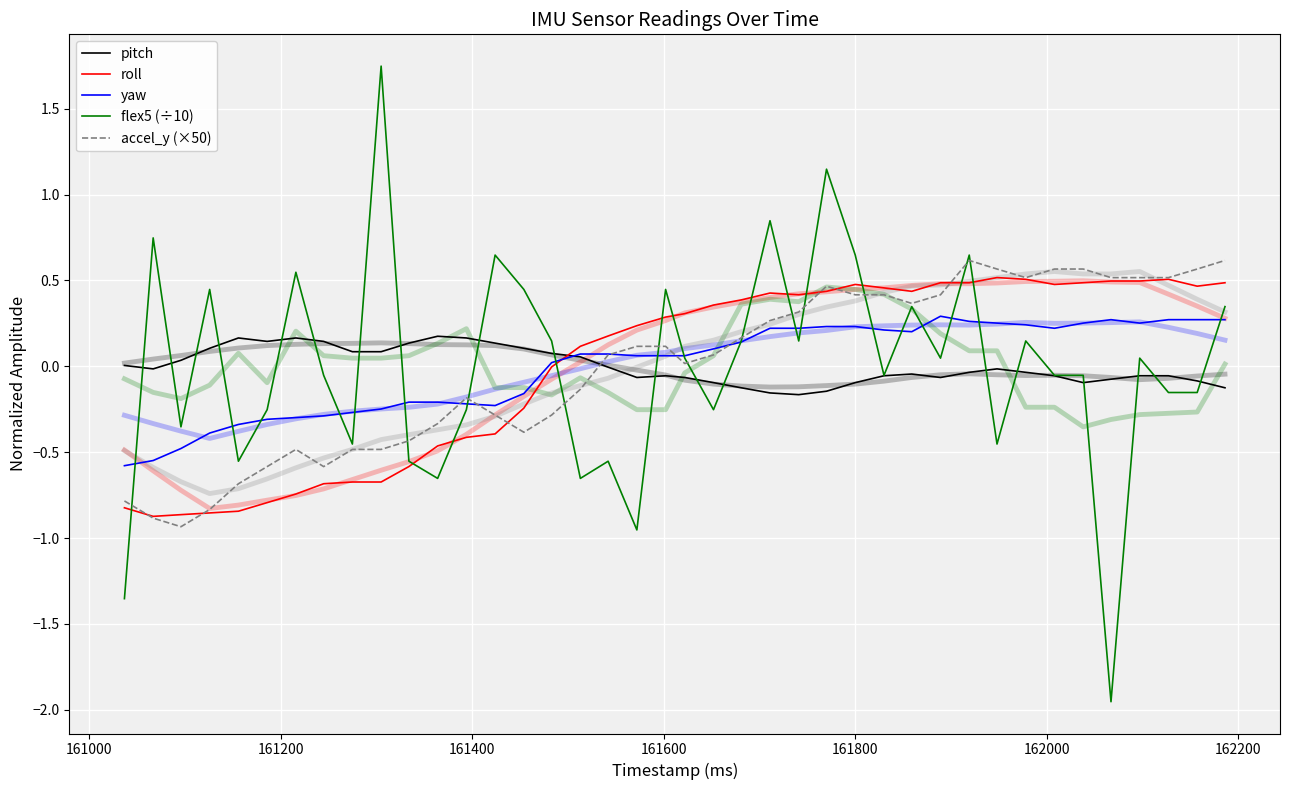

What is the value of the flex5 (÷10) point at the 4th from the left?

0.4